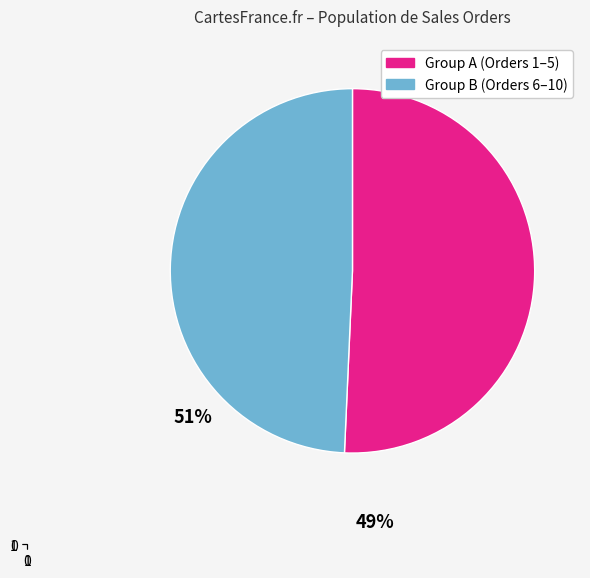

How many segments does this pie chart have?

2